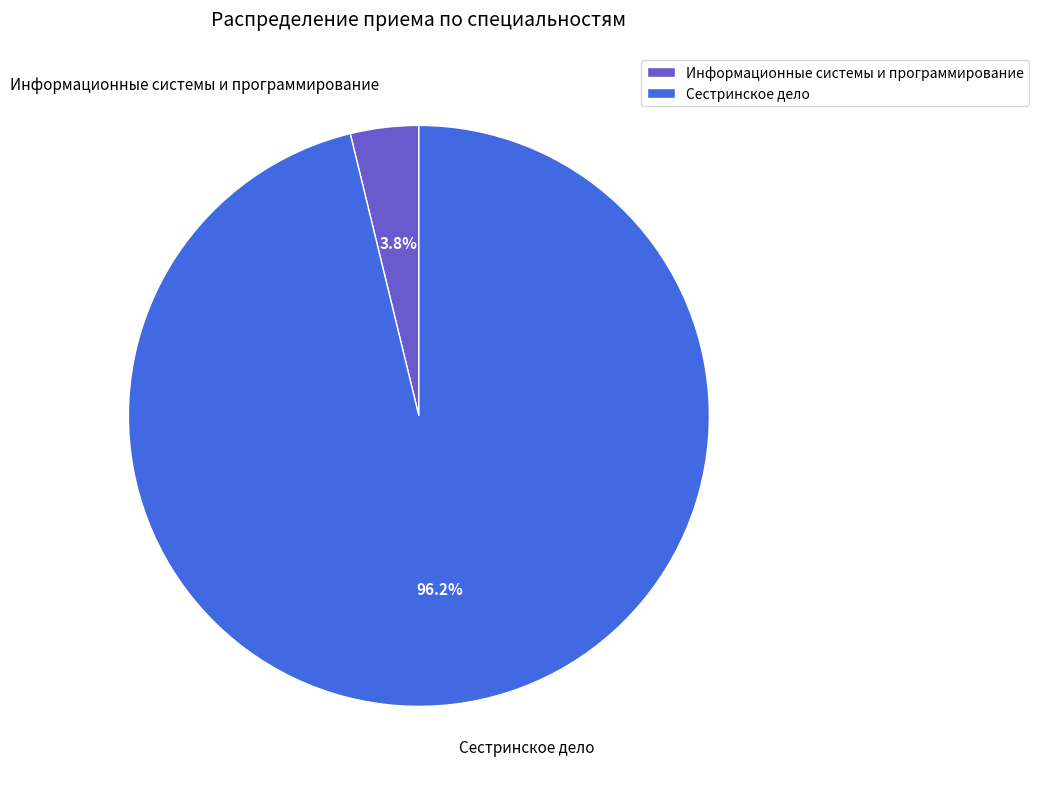

How much of the chart is everything except Информационные системы и программирование?

96.2%